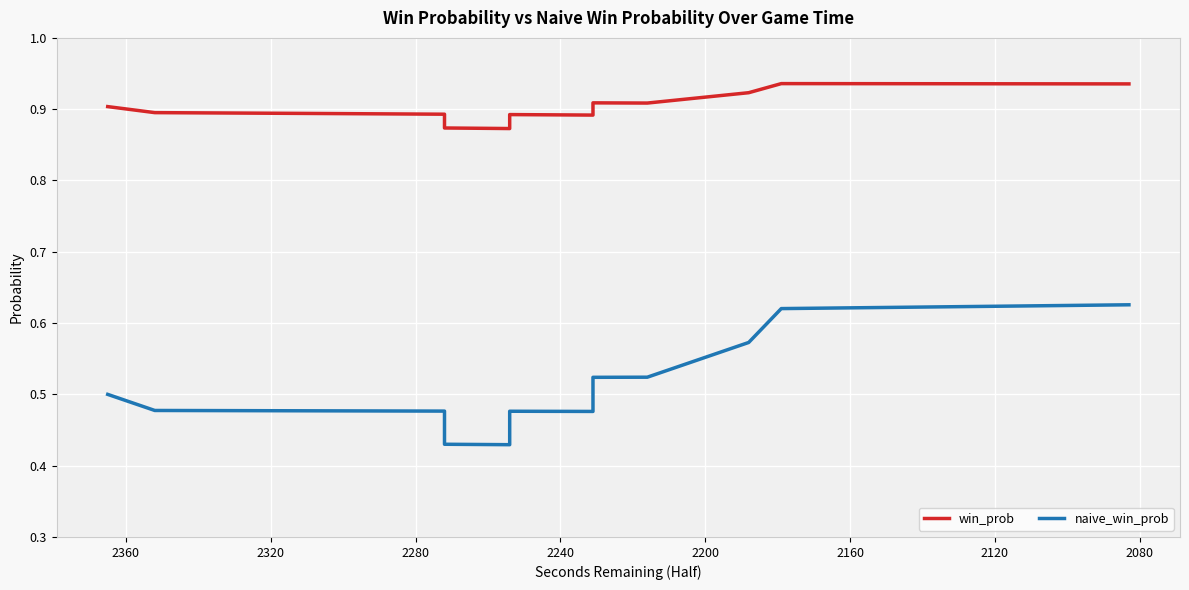

True or false: naive_win_prob and win_prob intersect in this chart.

False